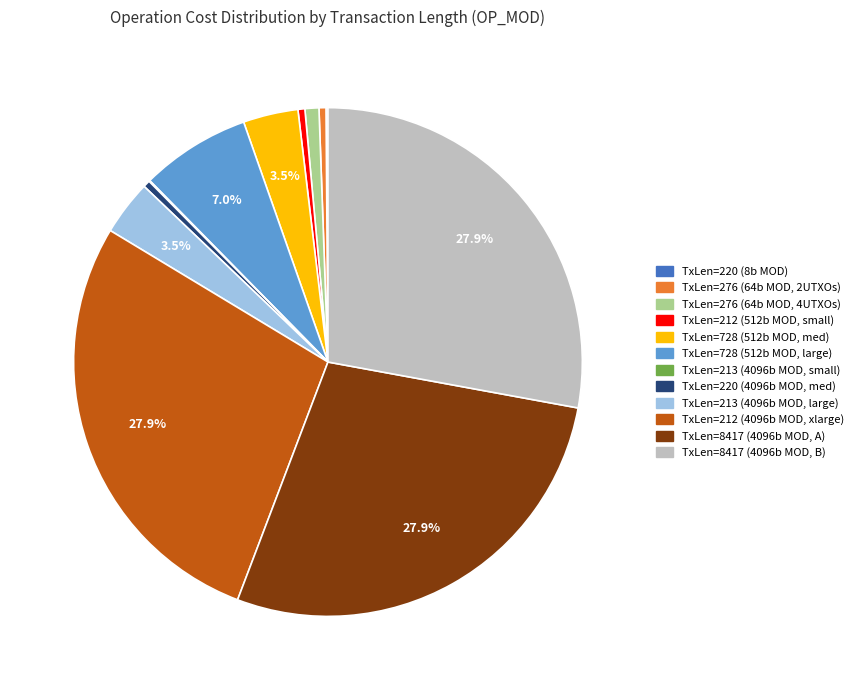

Is there any slice that represents more than half of the pie?

No